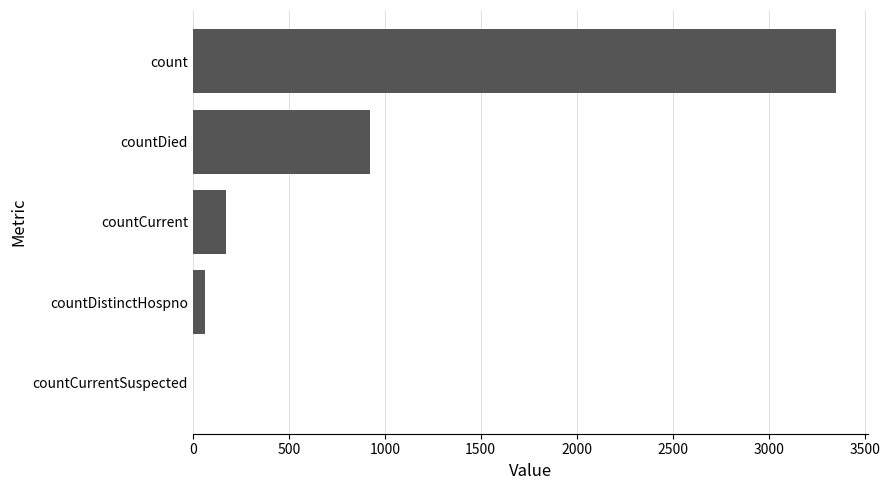

Reading bottom to top, list all the values displayed in this chart.

countCurrentSuspected=0	countDistinctHospno=61	countCurrent=173	countDied=924	count=3351